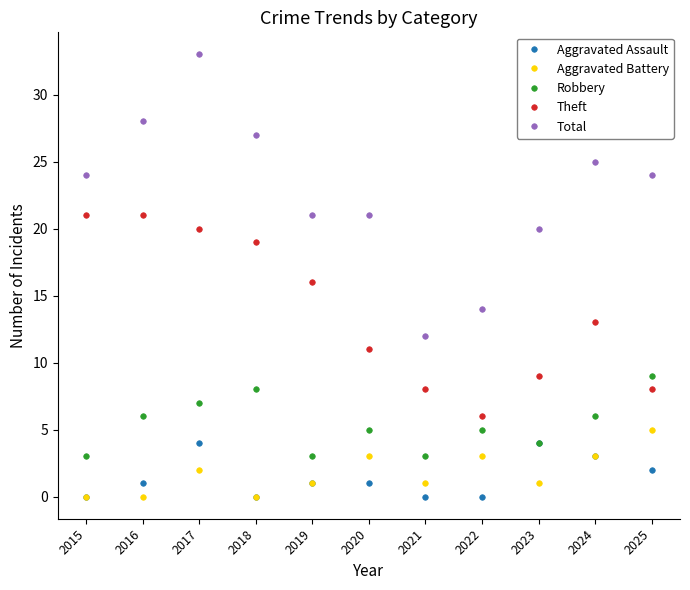

Which series changed the most between 2021 and 2024?

Total